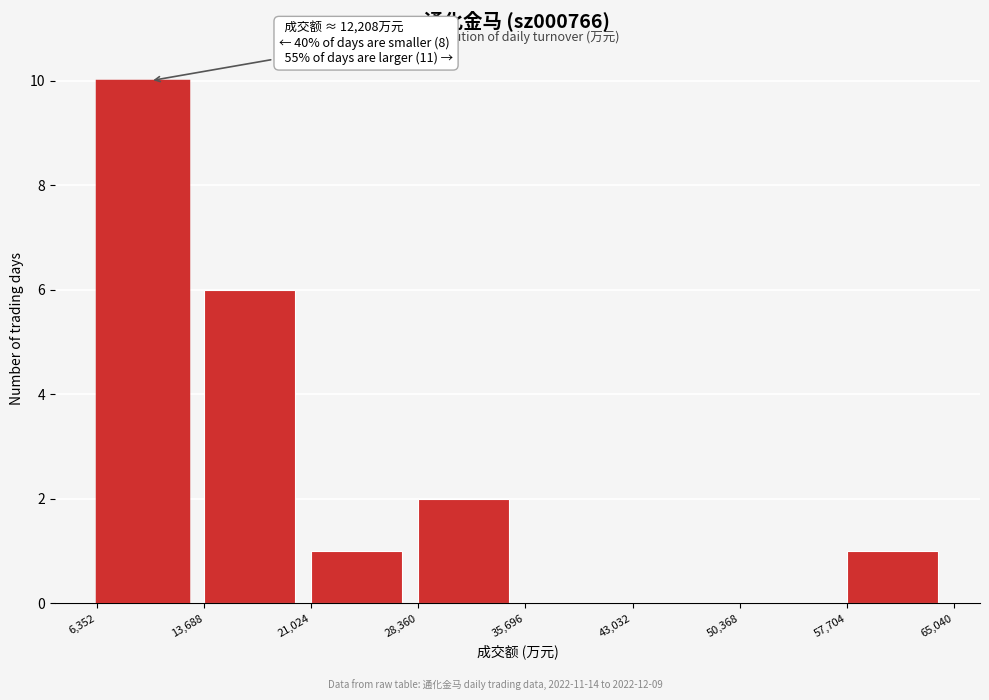

Over which range of the x-axis is the bar tallest?

6,352 to 13,688